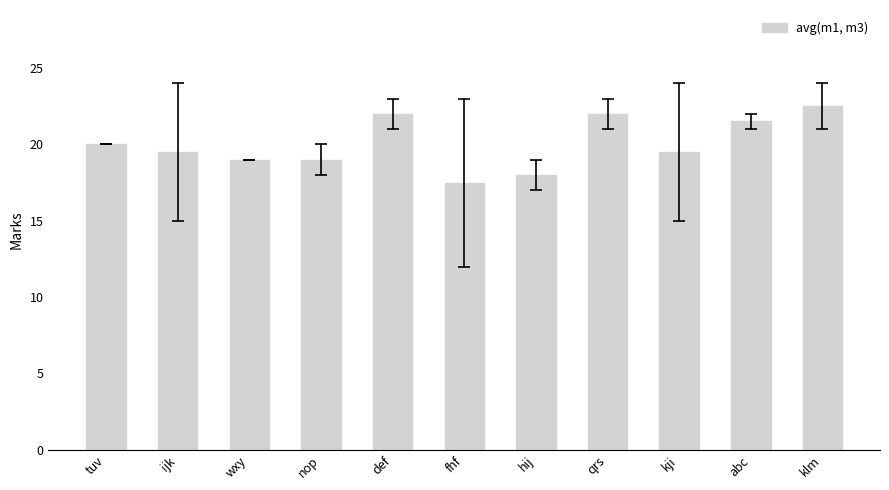

Are the bars horizontal?

No